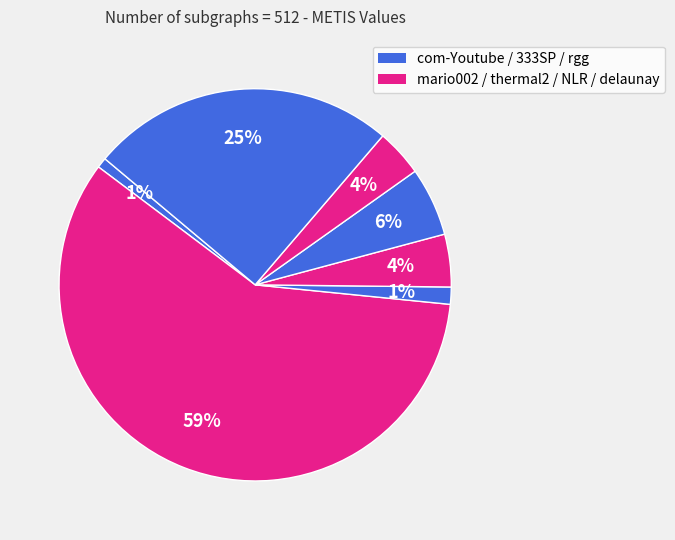

How many segments does this pie chart have?

7